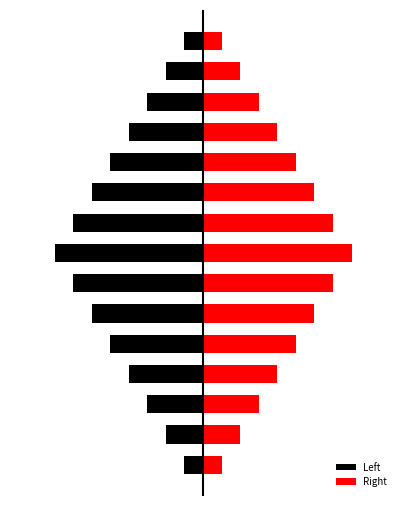

What are all the series names shown in the legend?

Left, Right